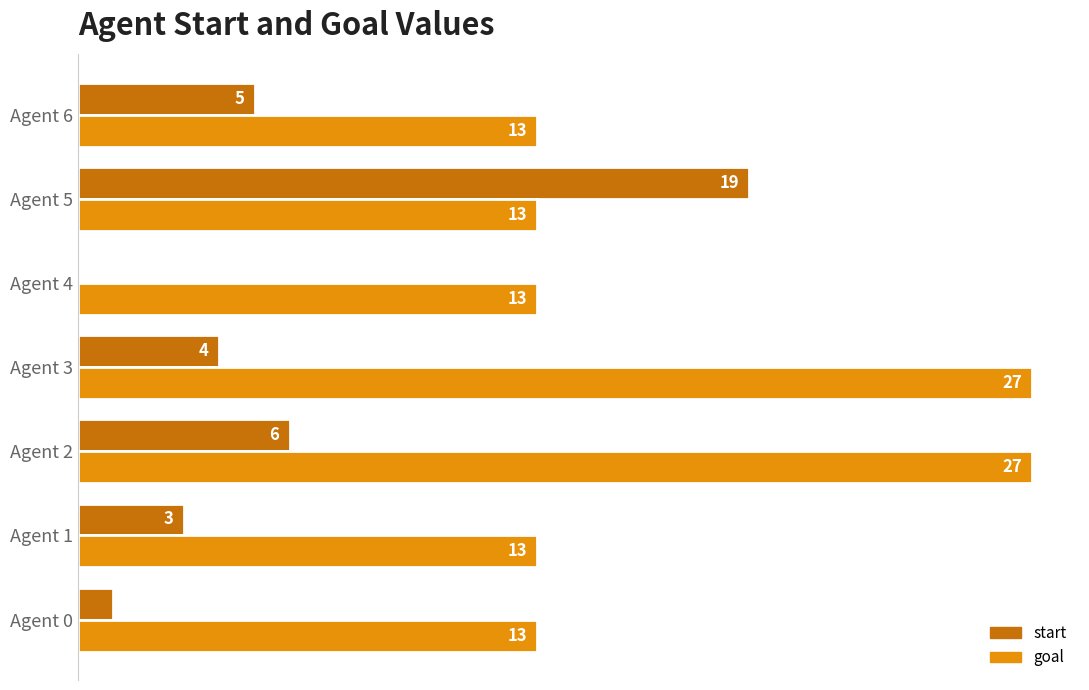

How many goal values are between 13 and 27?

7